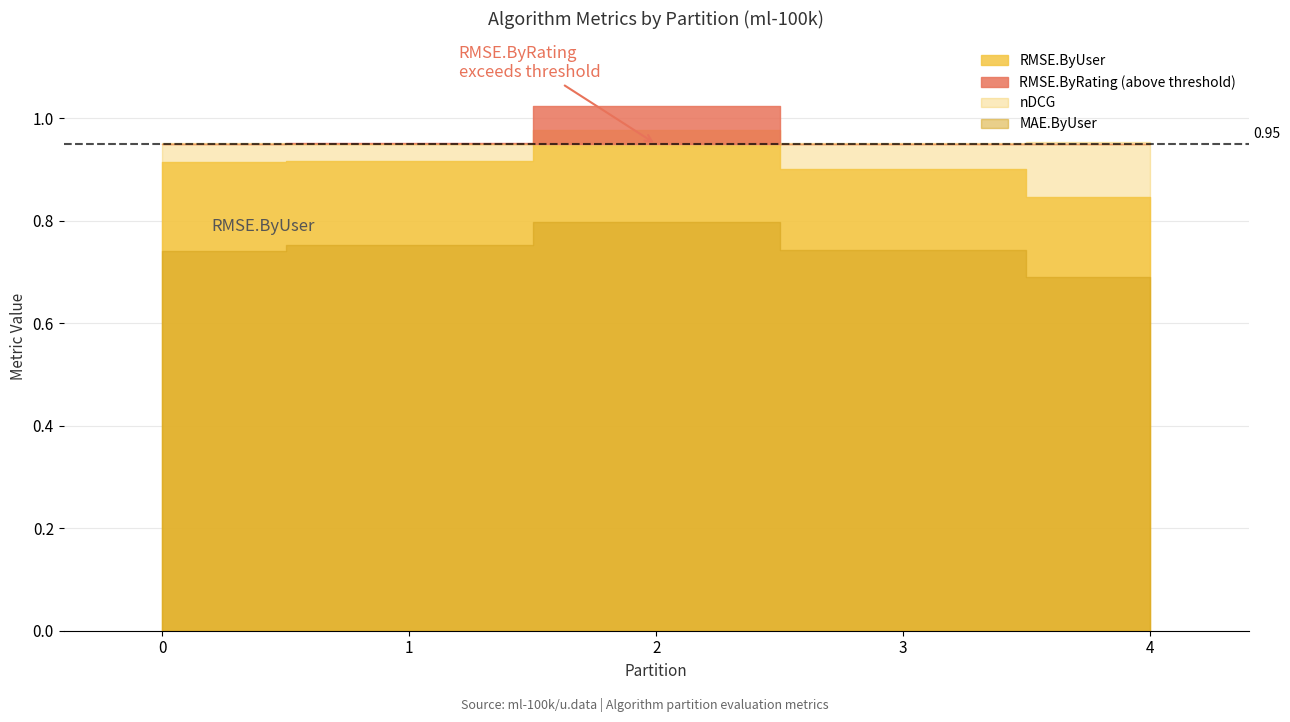

True or false: RMSE.ByUser and BuildTime intersect in this chart.

False